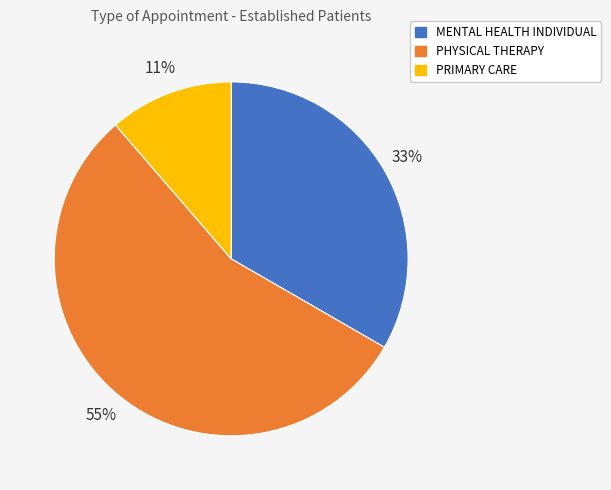

Rank the categories by value from lowest to highest.

PRIMARY CARE, MENTAL HEALTH INDIVIDUAL, PHYSICAL THERAPY